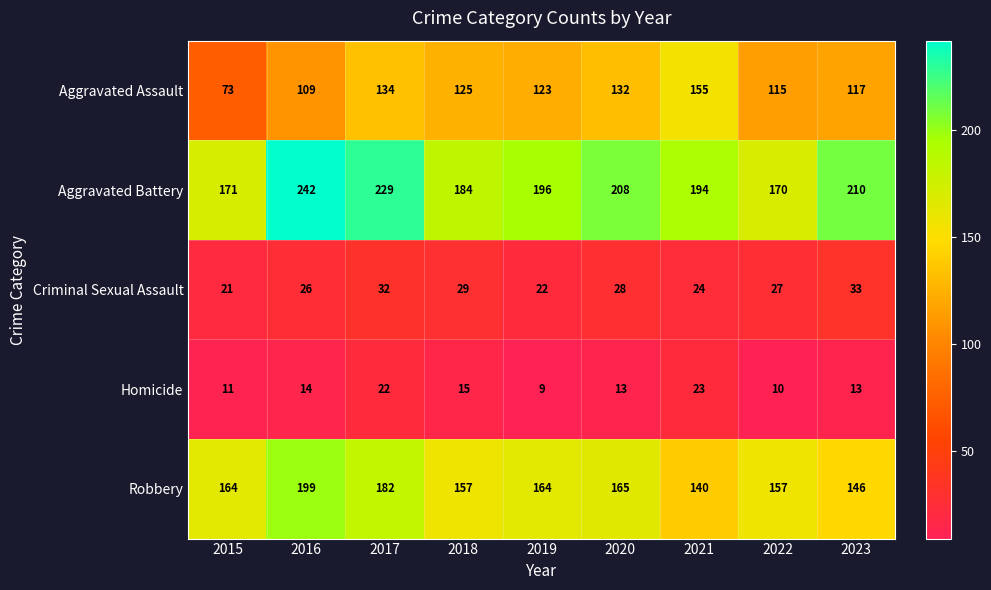

How many data points does each series have?

9